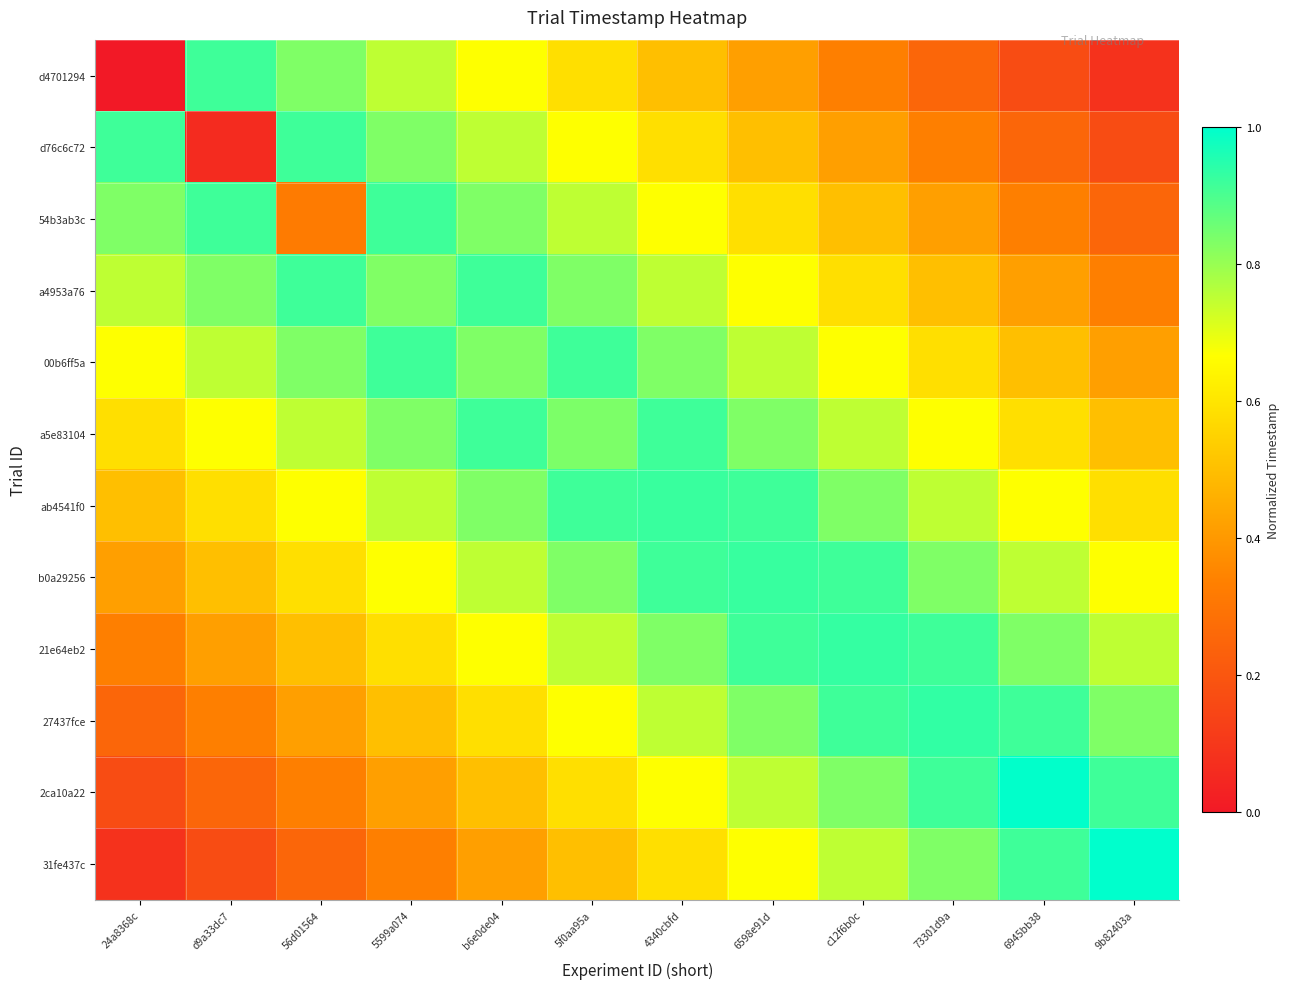

What is the total value across all series at 24a8368c?

5.5